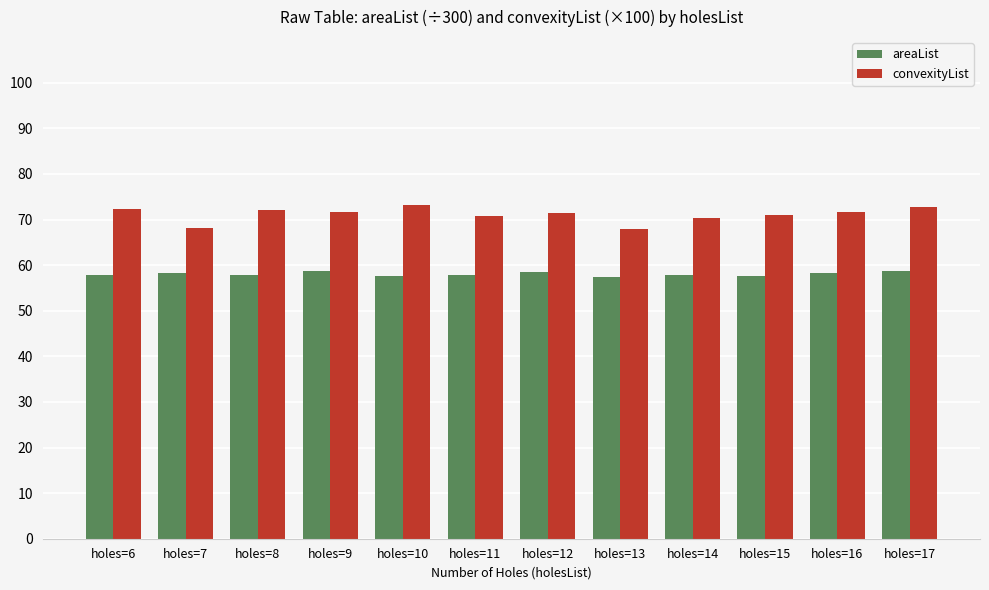

What is the value of the convexityList bar at the 6th from the left?

70.7